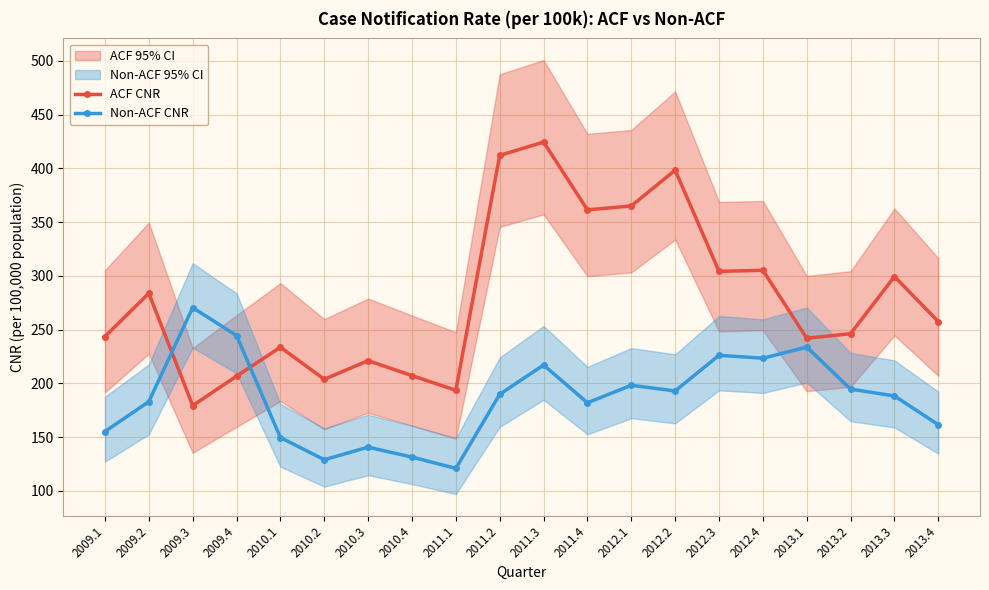

Between 2012.4 and 2012.2, which is larger?

2012.2